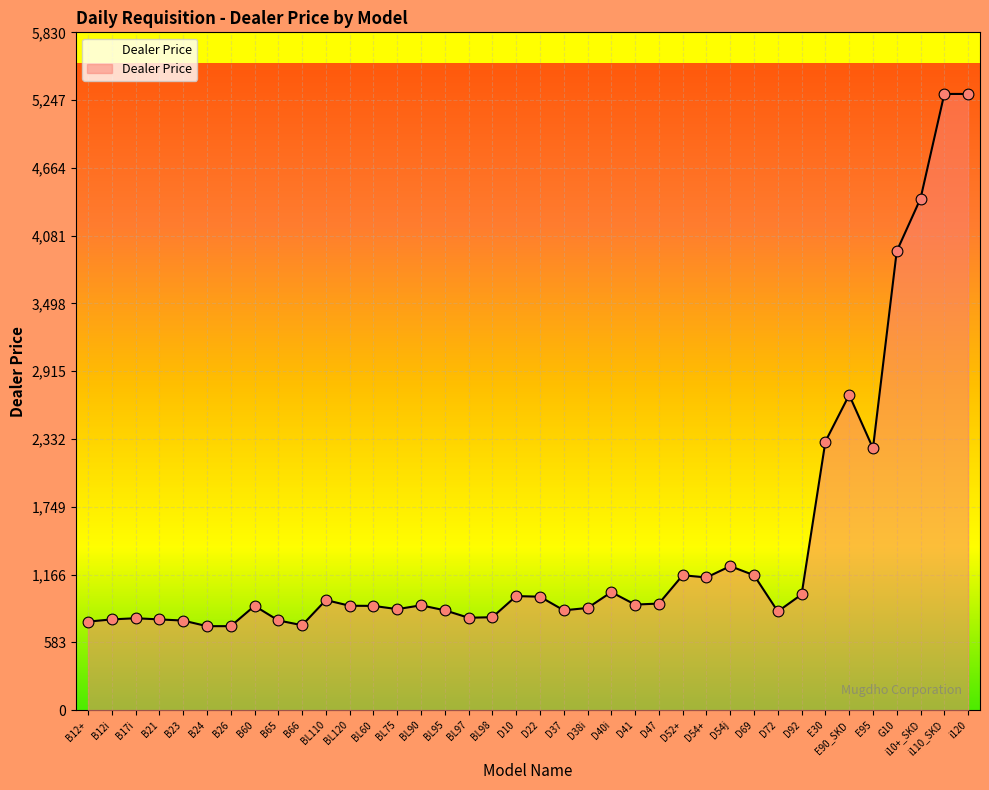

Between BL97 and G10, which is larger?

G10